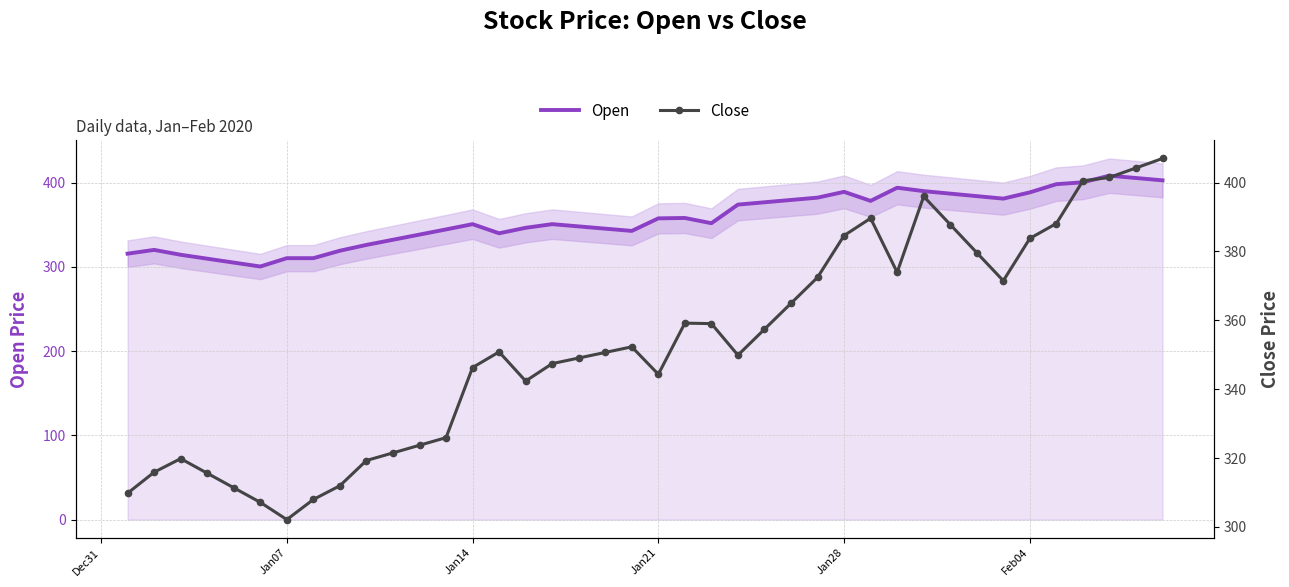

How many lines are shown in the chart?

2